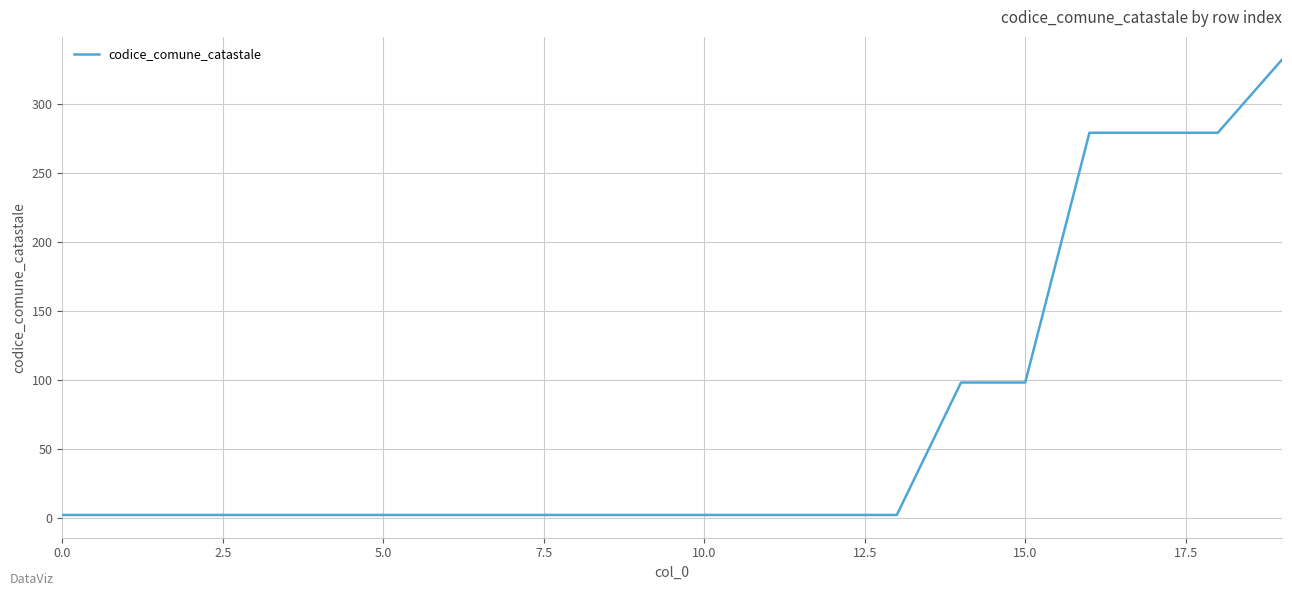

What is the maximum value shown in the chart?

332